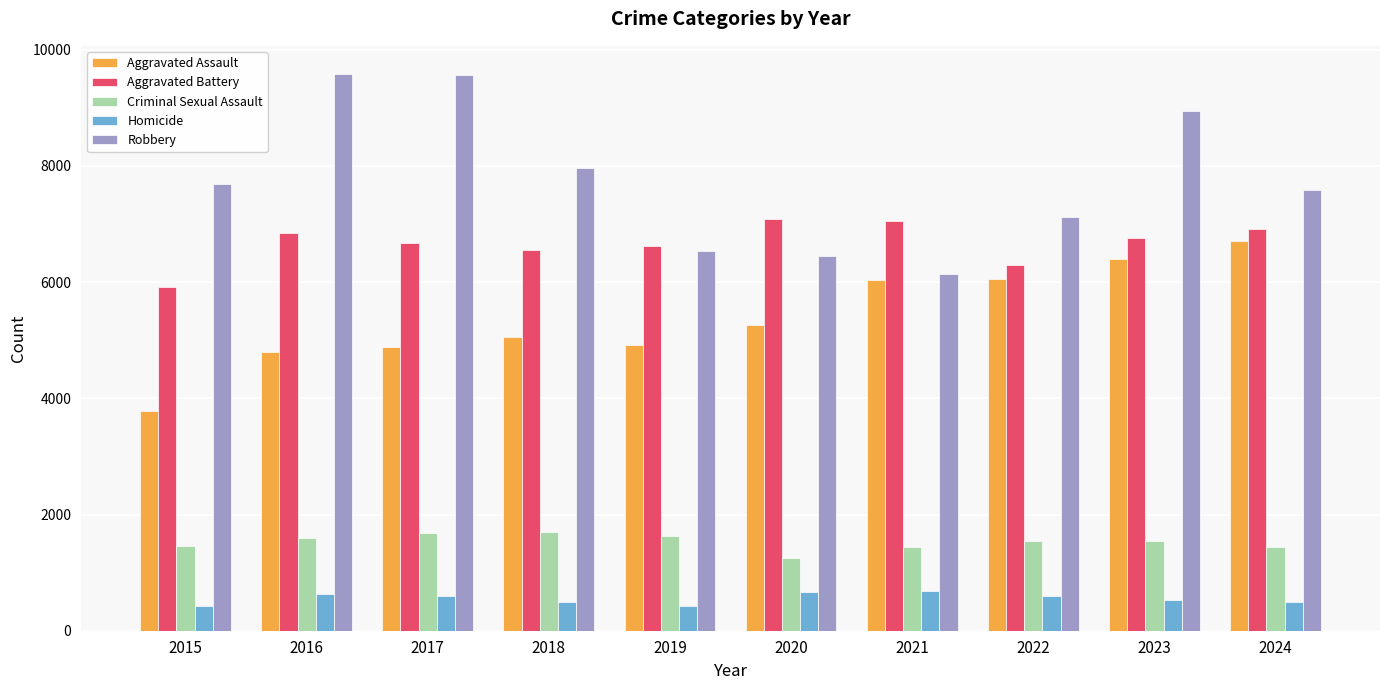

What is the difference between the maximum and minimum values in the Aggravated Assault series?

2926